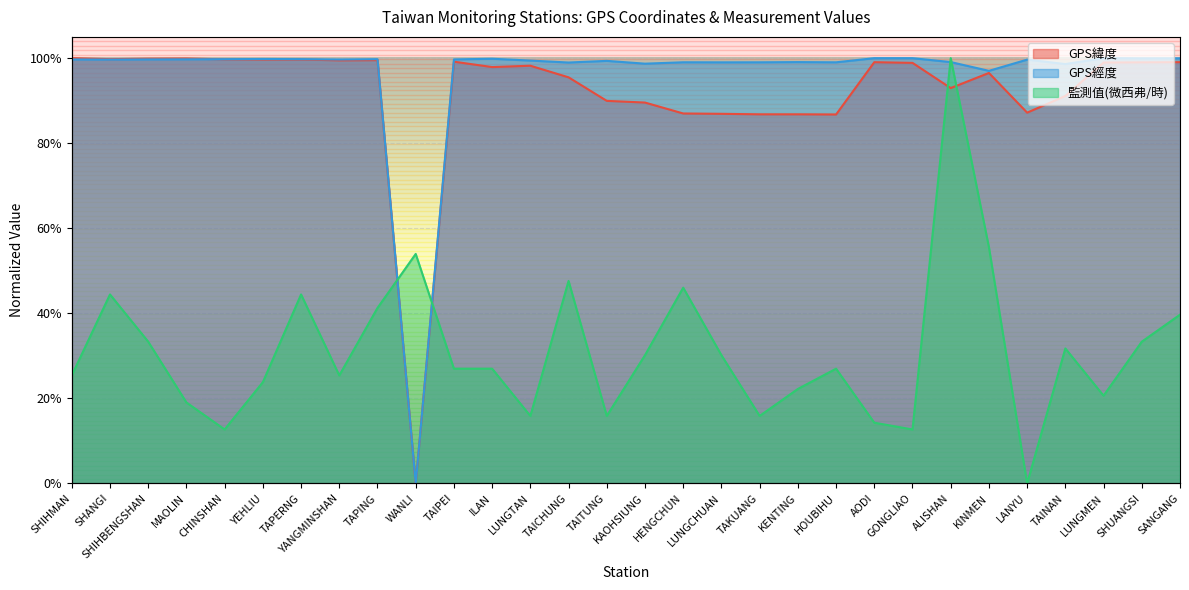

How many intersections are there between 監測值(微西弗/時) and GPS經度?

4